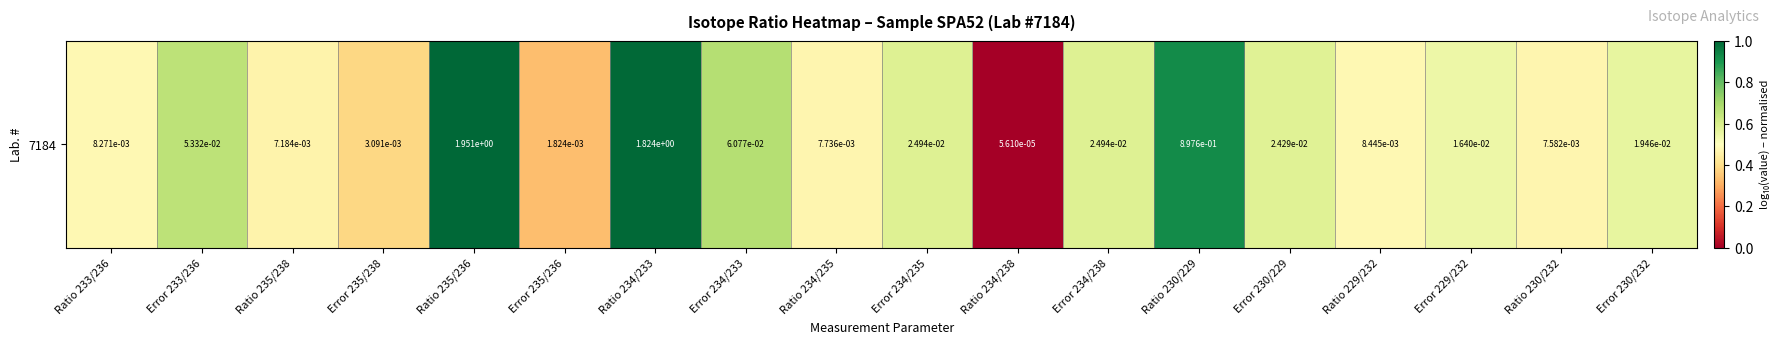

What is the sum of the values at Ratio 230/232 and Ratio 235/236?

1.5